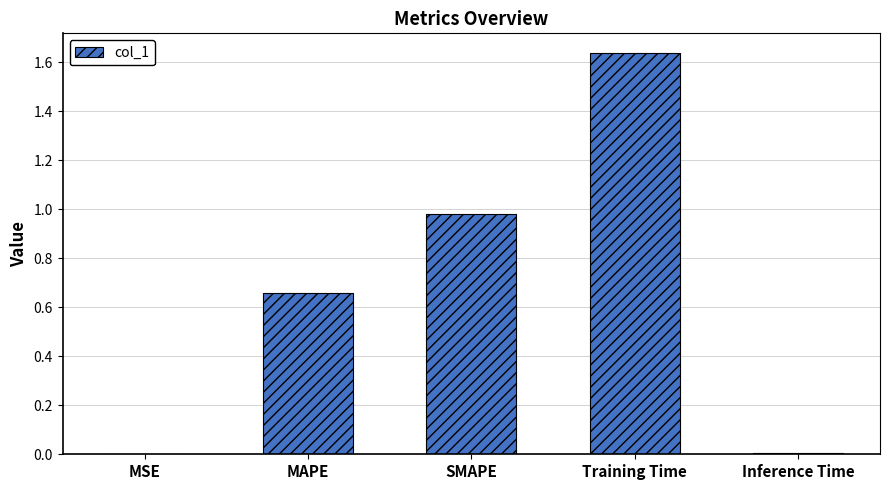

Which has a higher value, Inference Time or MAPE?

MAPE